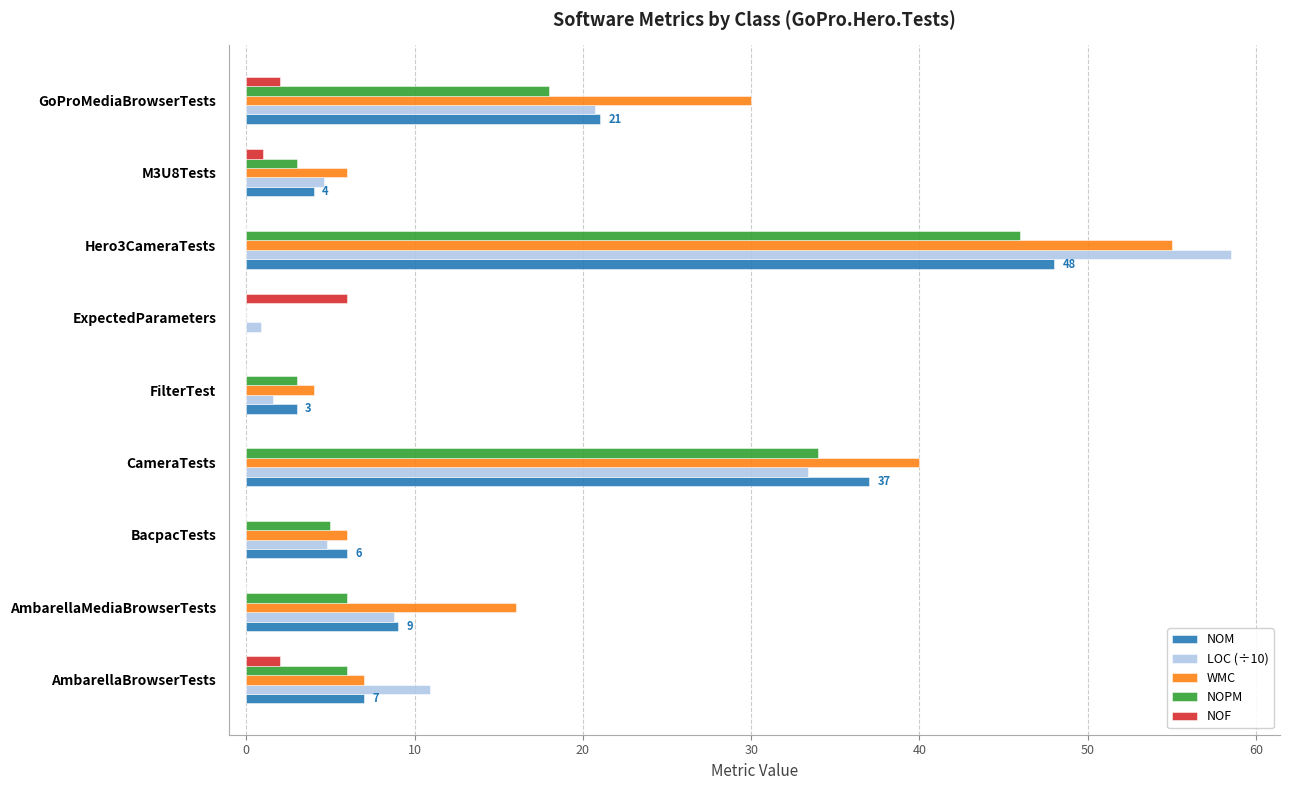

Read the NOM value at BacpacTests.

6.0